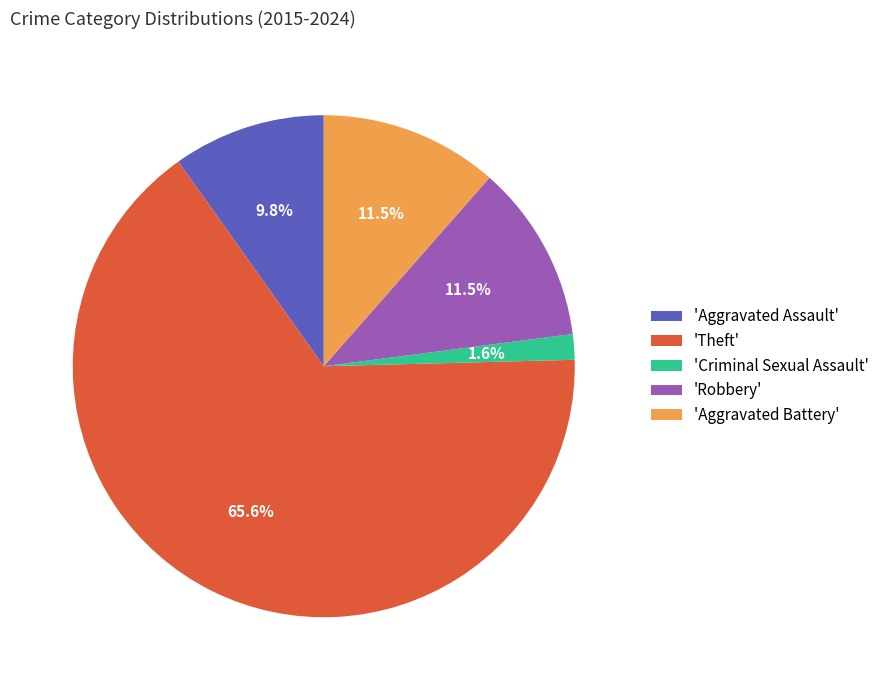

Which has a higher value, 'Criminal Sexual Assault' or 'Aggravated Battery'?

'Aggravated Battery'